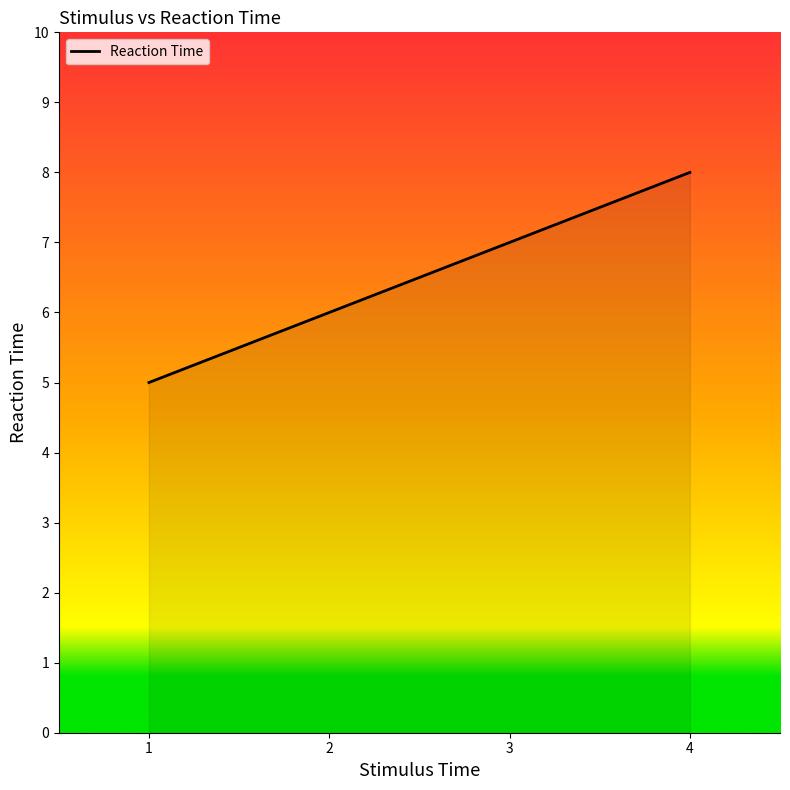

Read the value at 3.

7